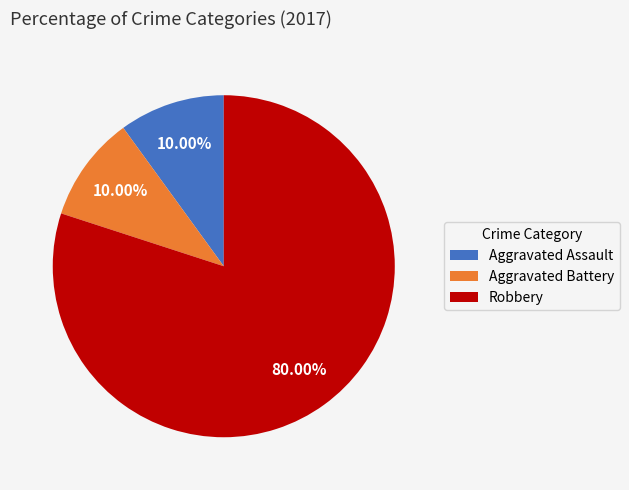

Which category accounts for the majority?

Robbery